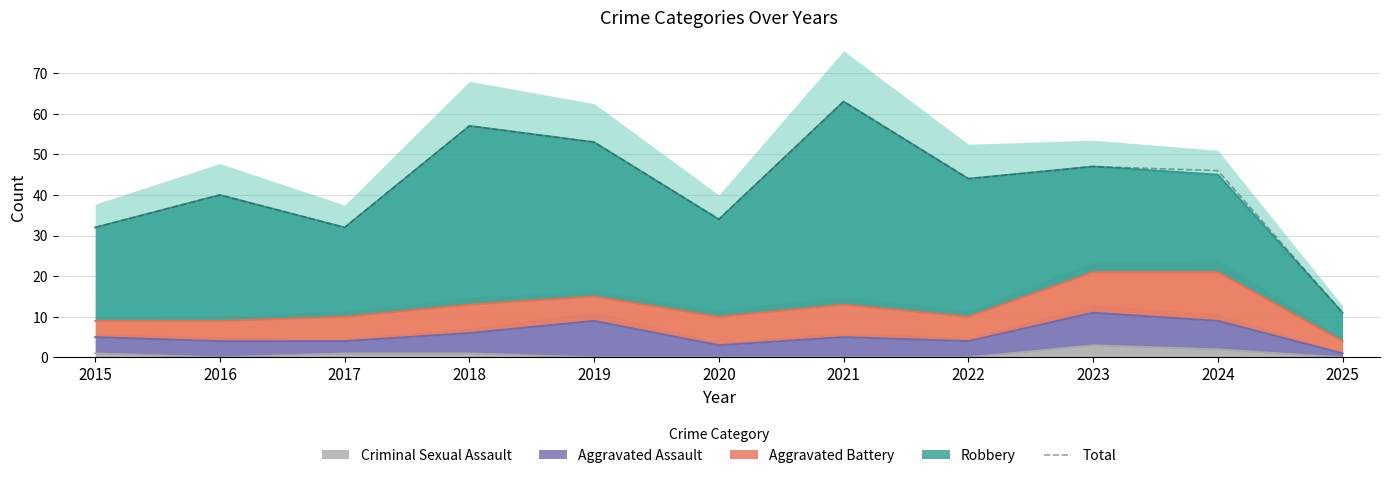

Reading left to right, what are all the values shown in this chart?

32	40	32	57	53	34	63	44	47	46	11